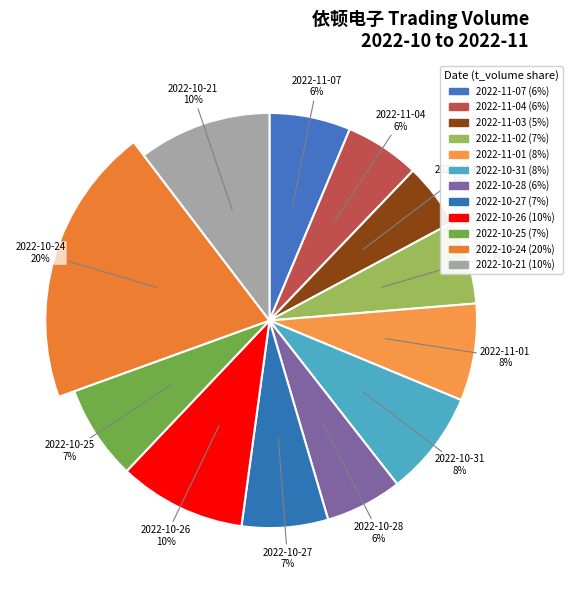

Does 2022-11-01 account for over 50% of the chart?

No